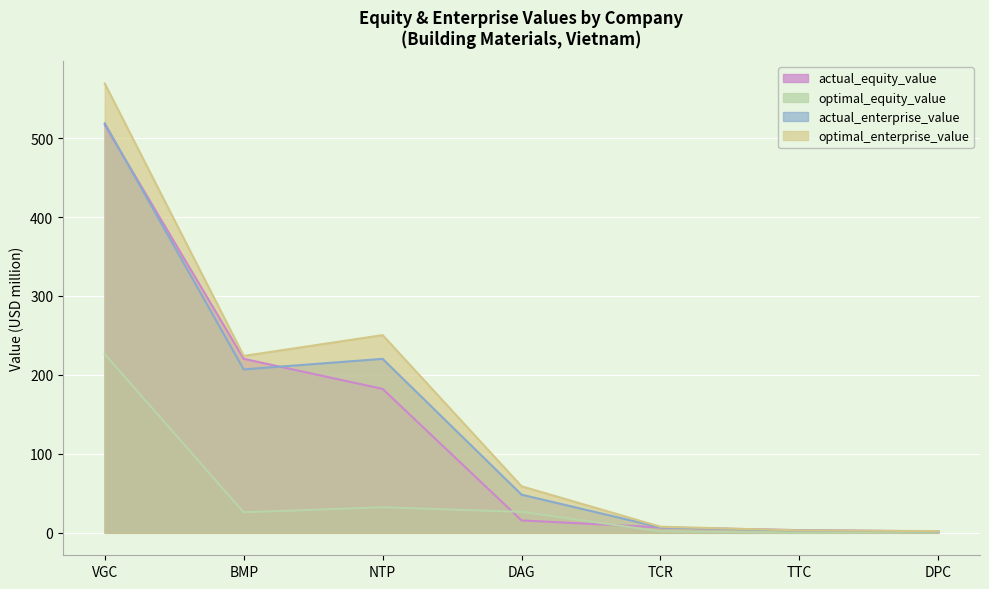

How many intersections are there between actual_equity_value and actual_enterprise_value?

3